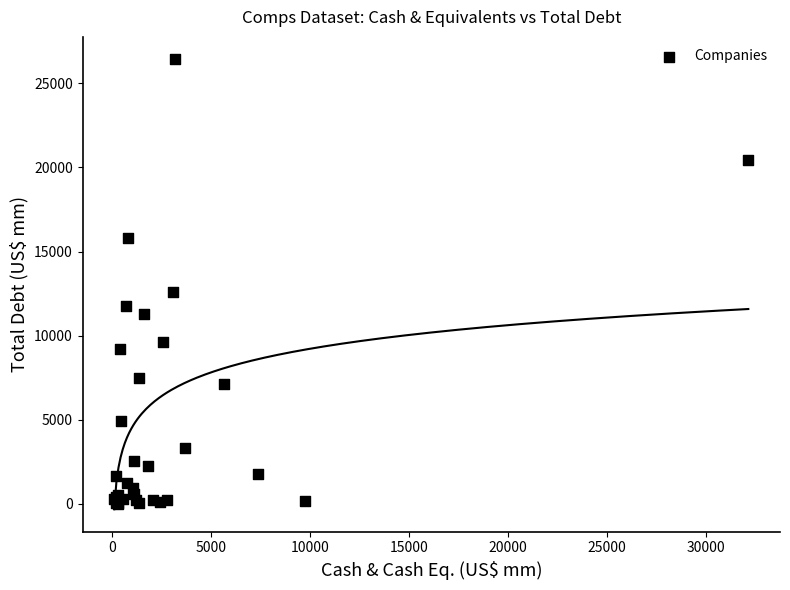

What Y value in the scatter plot is closest to 13215?

12573.9